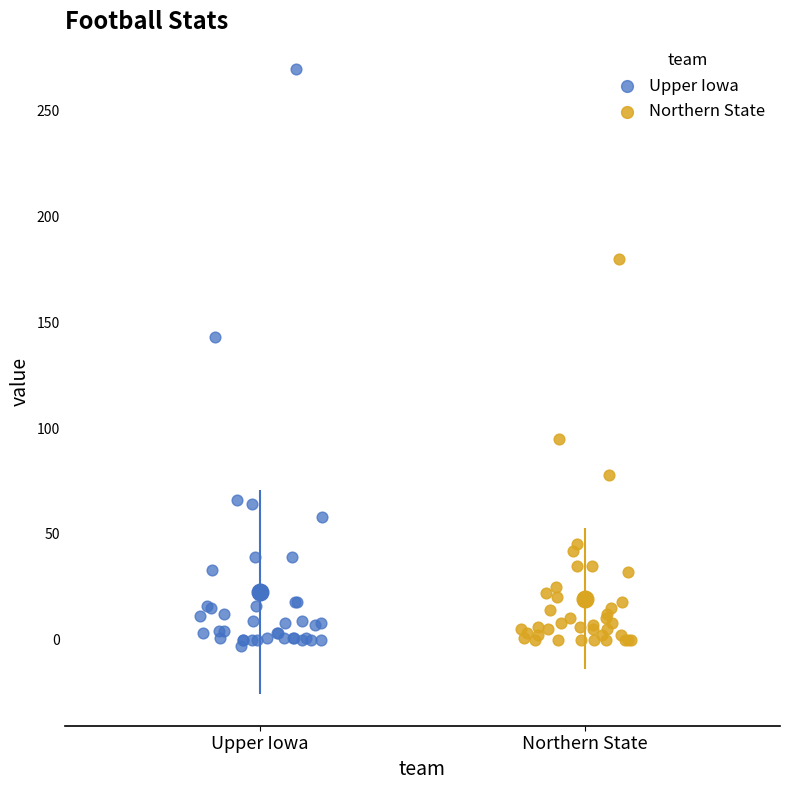

Which series reaches the maximum Y coordinate?

Upper Iowa